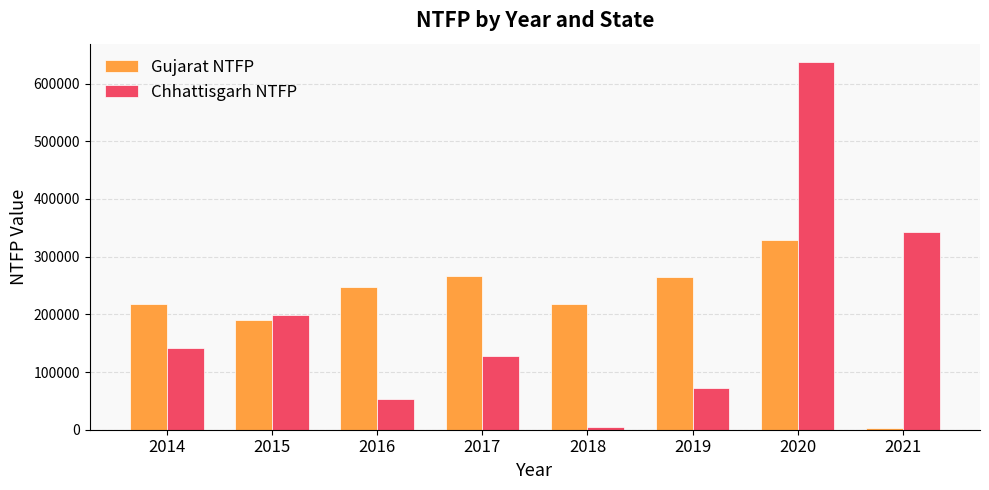

What is the greatest value displayed?

637402.0